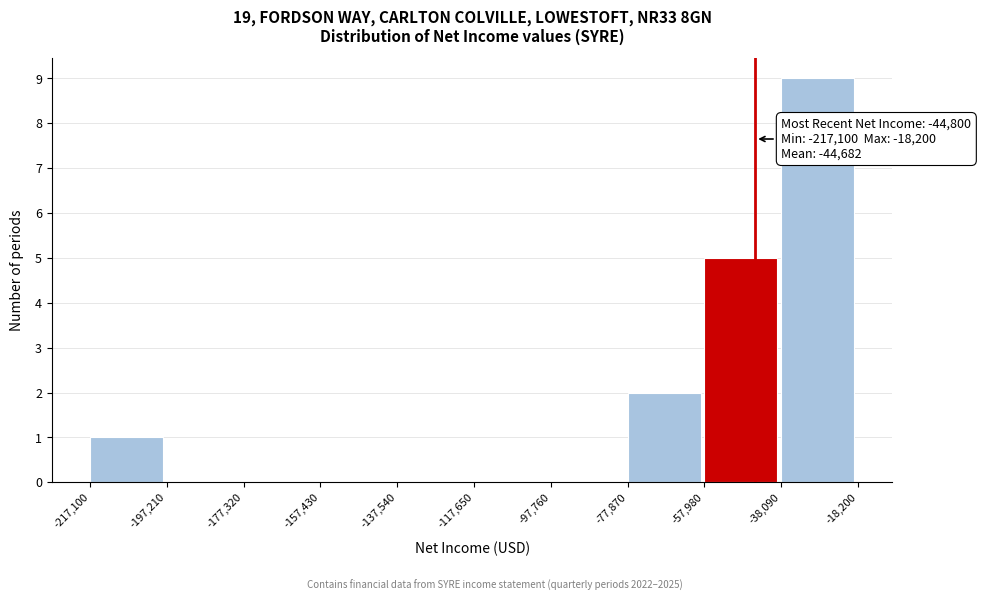

Which range on the x-axis has the tallest bar?

-38,090 to -18,200